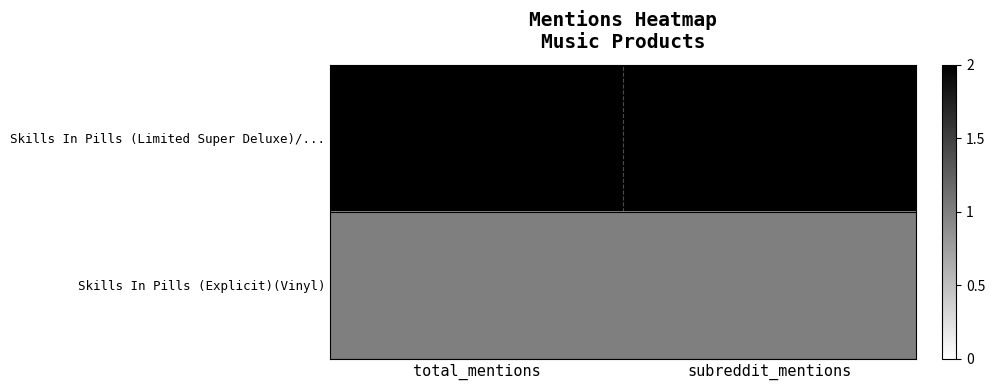

List the series in order of their overall mean, highest first.

Skills In Pills (Limited Super Deluxe)/..., Skills In Pills (Explicit)(Vinyl)